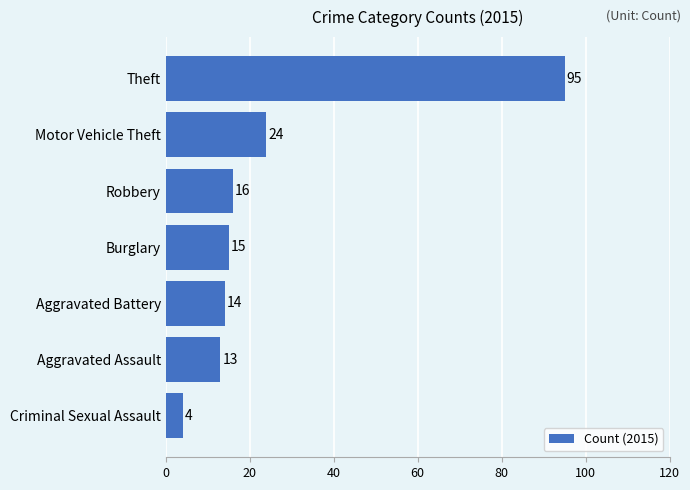

How many bars are there in total?

7